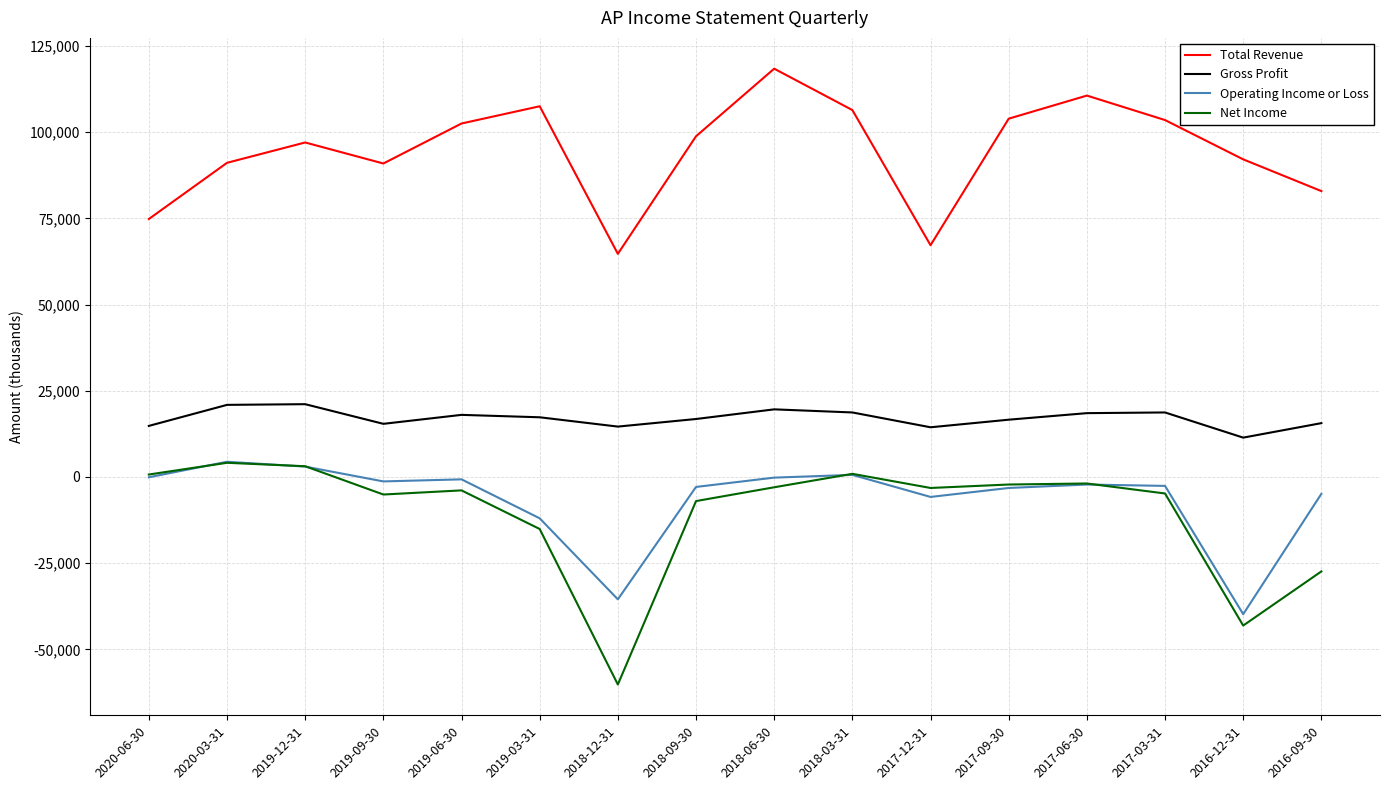

Which series has the largest range (max minus min)?

Net Income